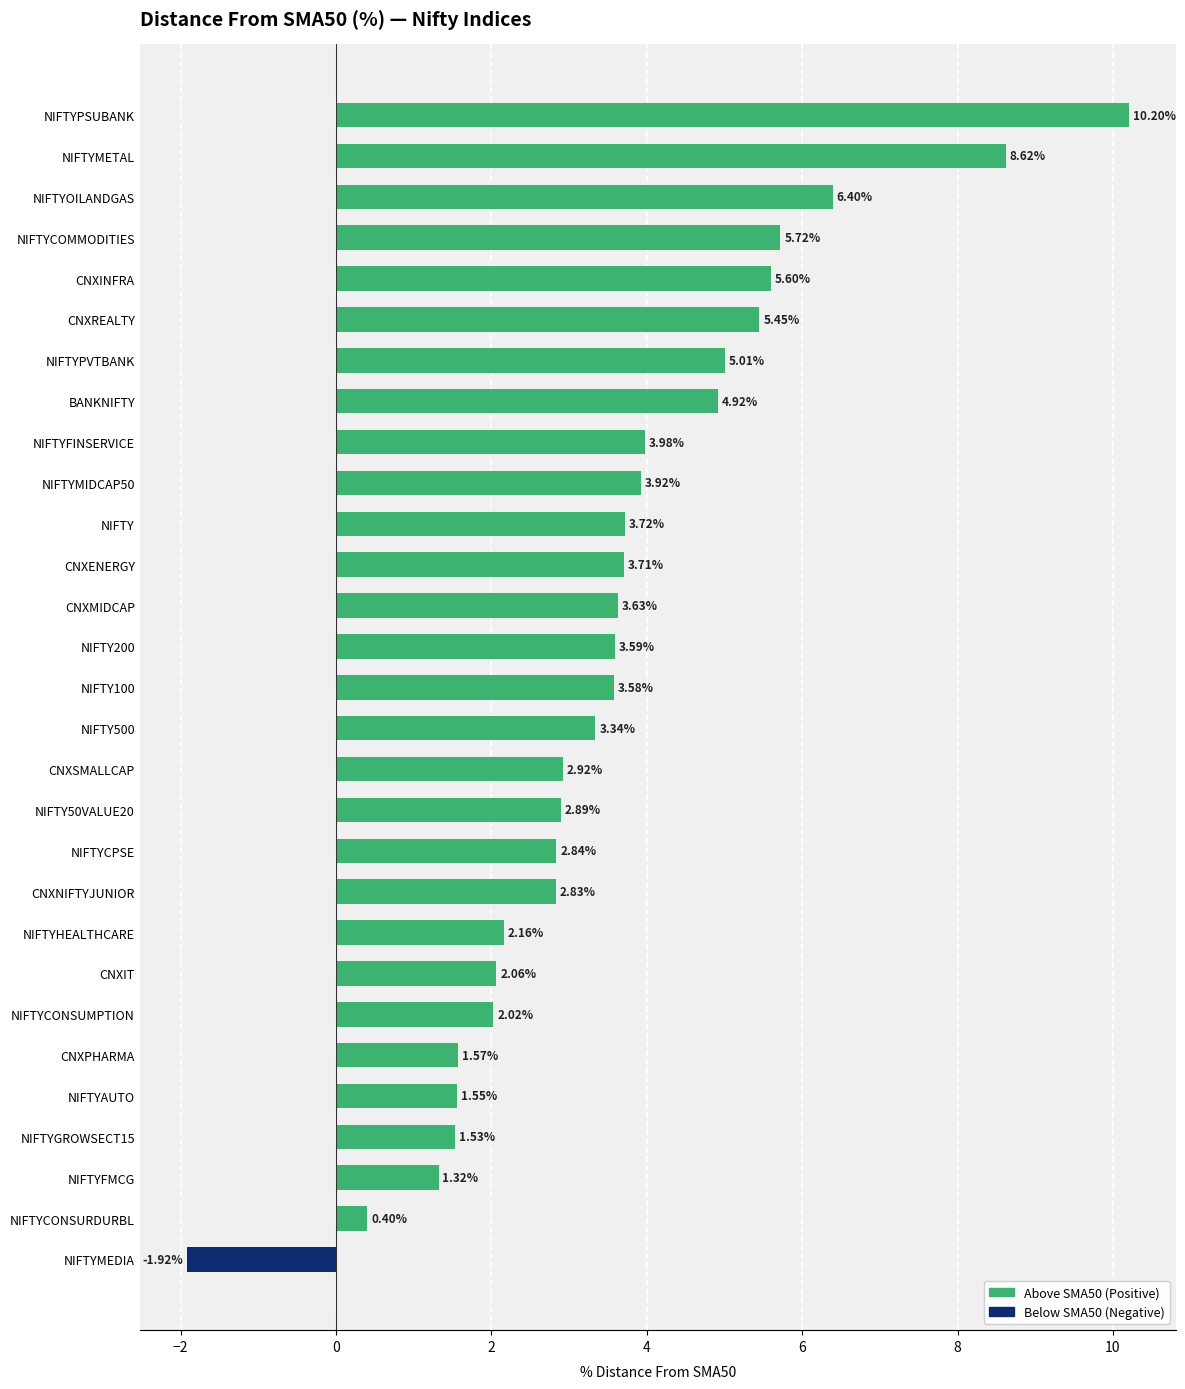

At which label is the value closest to 4?

NIFTYFINSERVICE